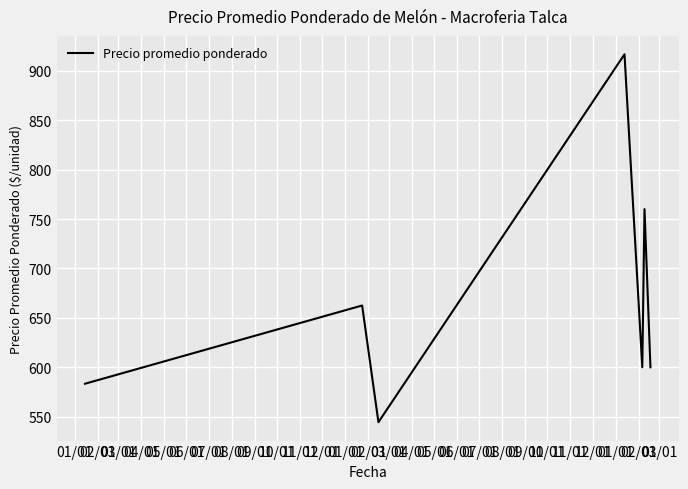

How many interior local valleys (lower than both neighbors) does the data have?

2